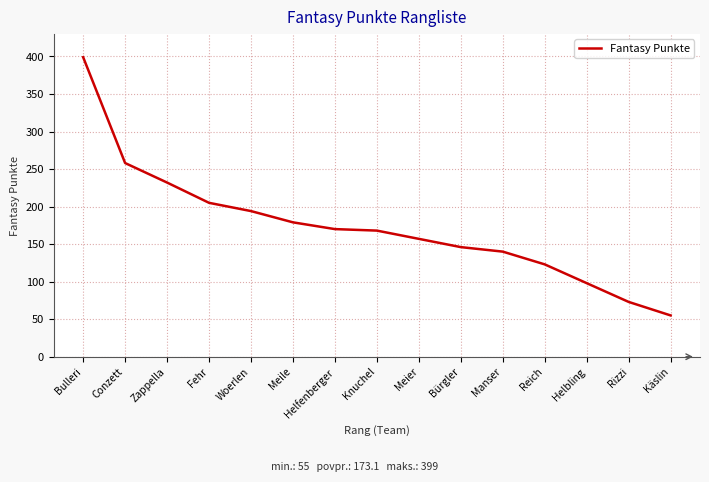

Count the number of categories in the chart.

15